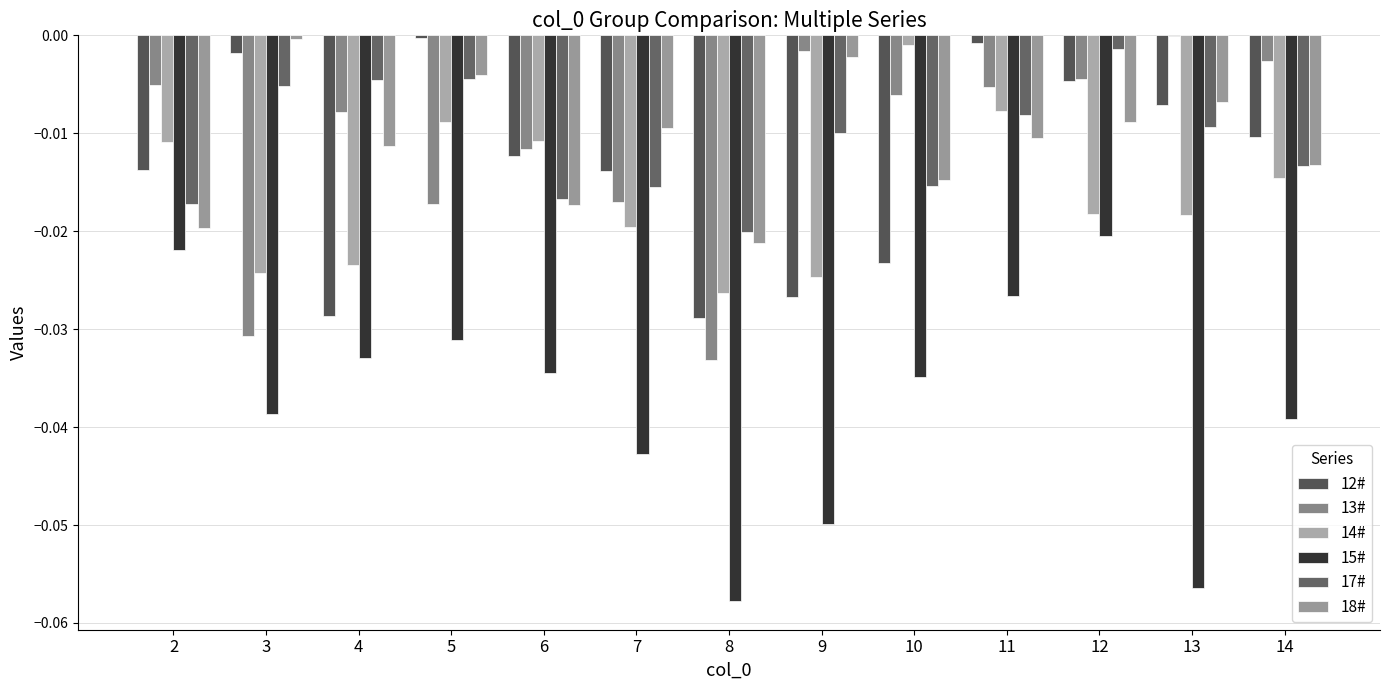

Which series changed the most between 7 and 10?

14#